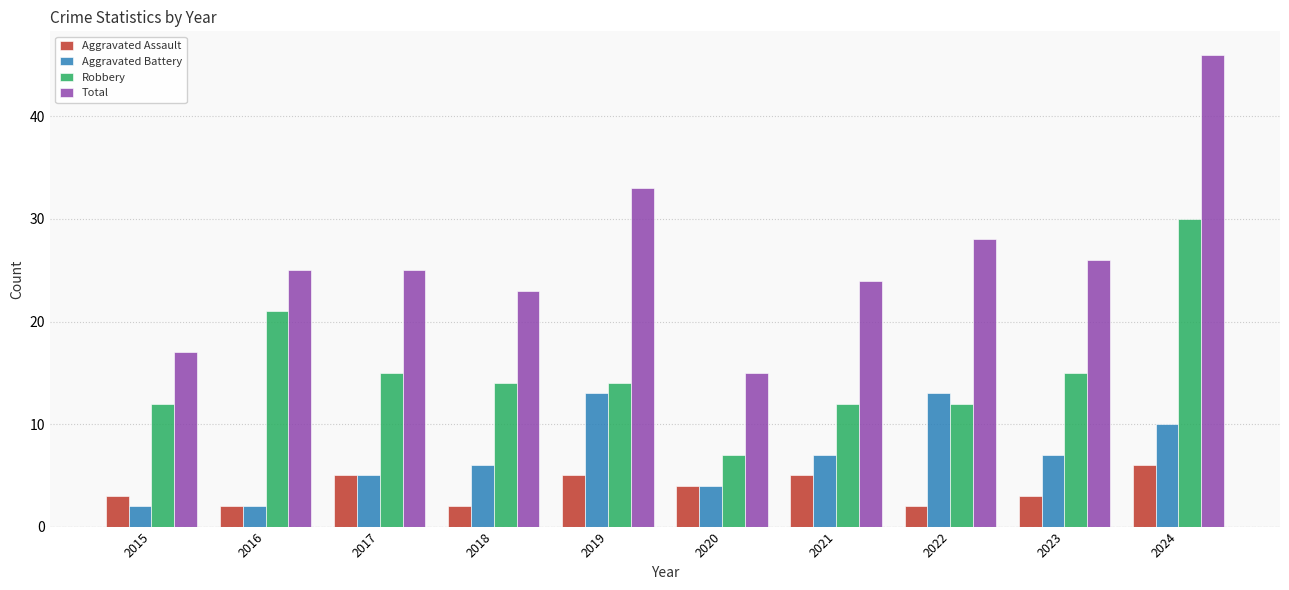

Where does the Aggravated Assault series first go above 4?

2017